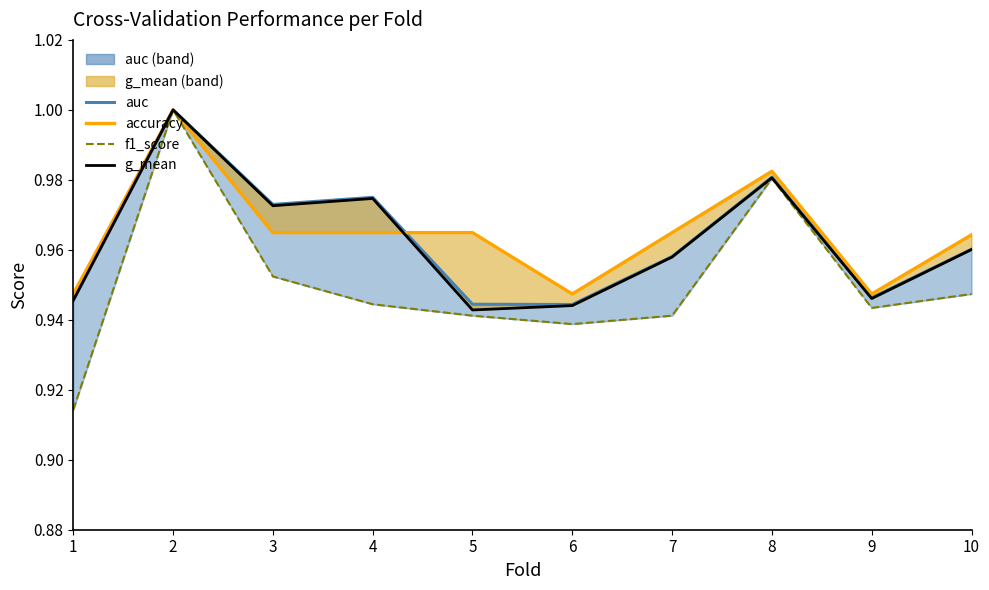

List the series in order of their peak value, highest first.

auc_line, accuracy, f1_score, g_mean_line